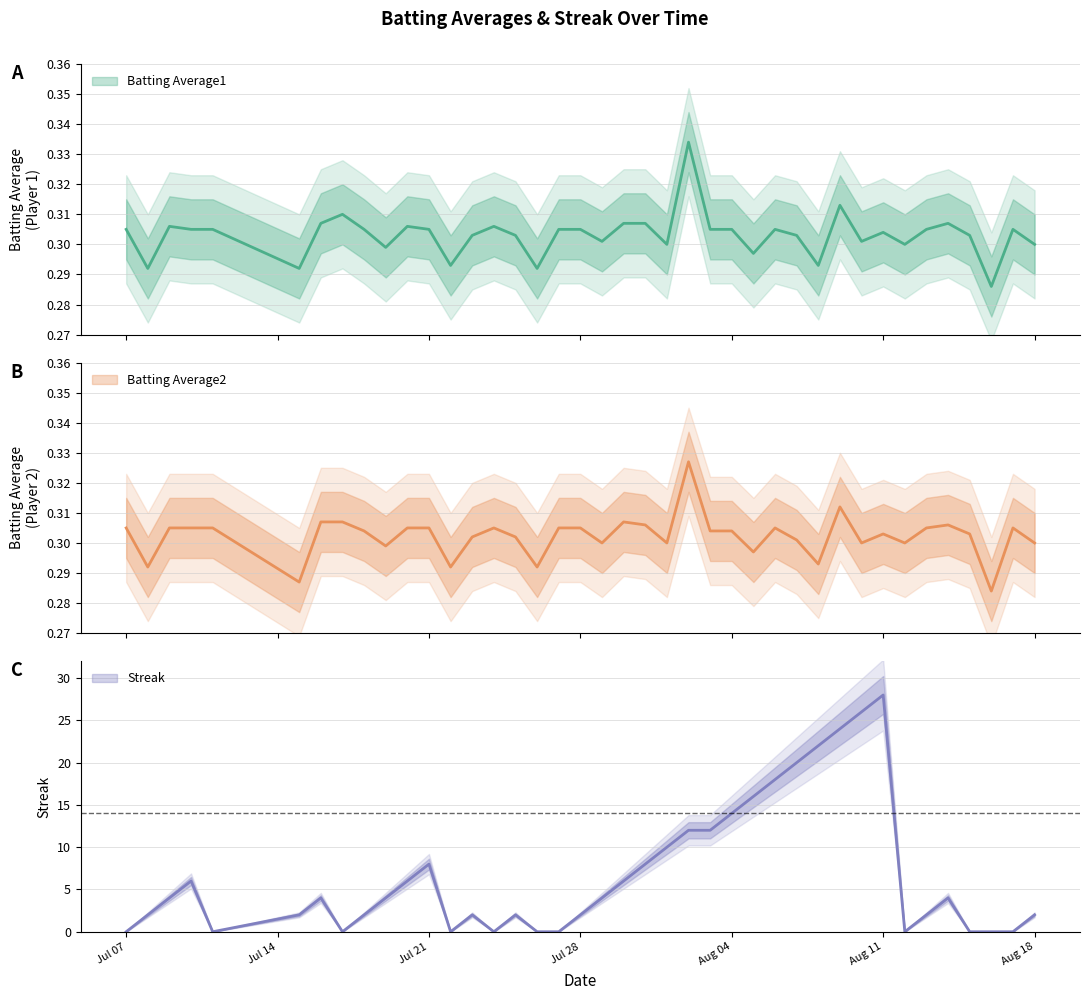

Which has a higher value, 2010-07-26 or 2010-08-09?

2010-08-09